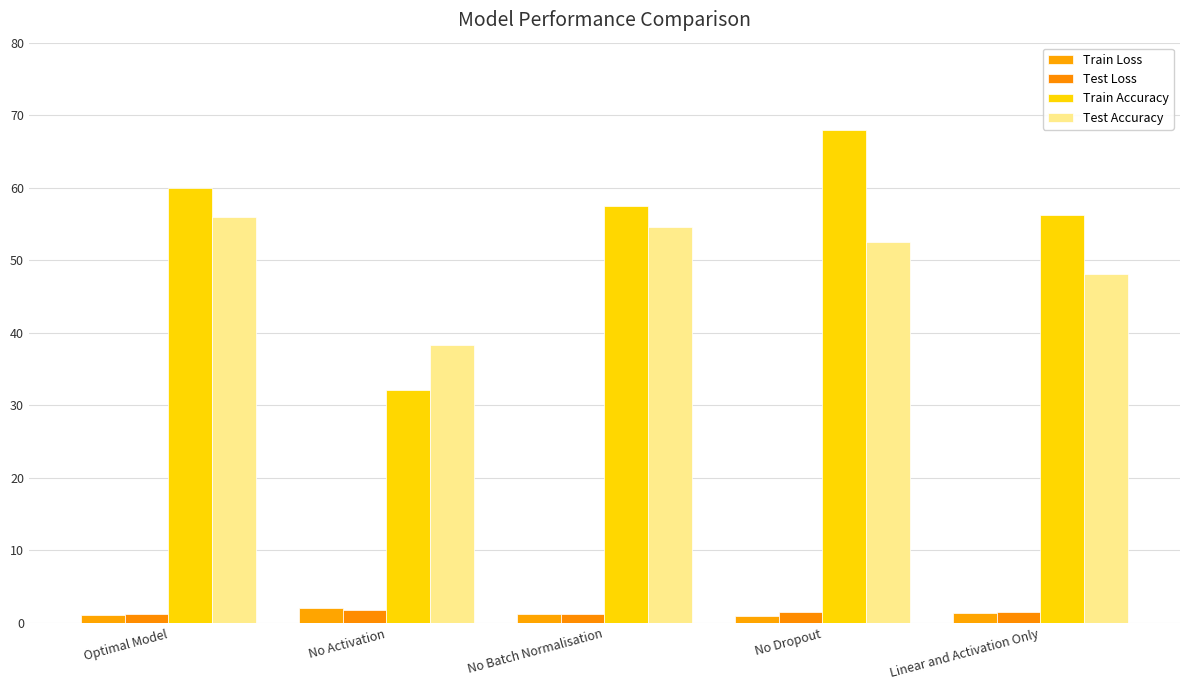

Which series has the largest total across all categories?

Train Accuracy